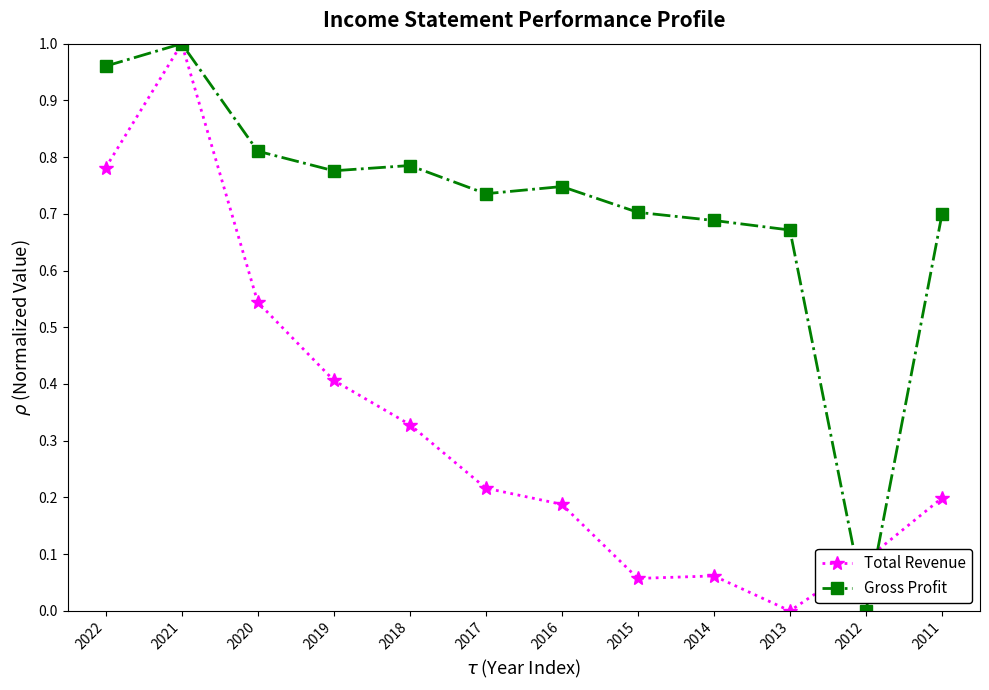

The value of Gross Profit at 2011 is 0.1. True or false?

False